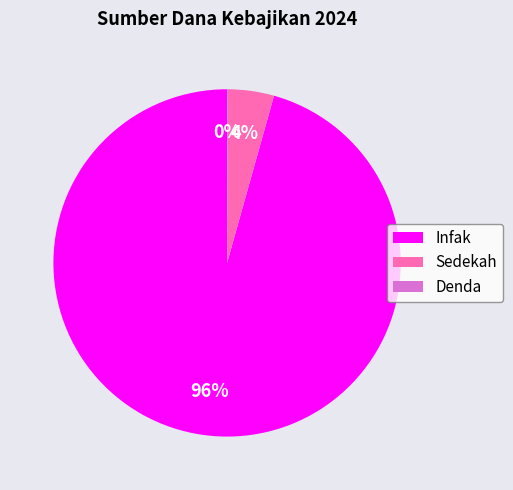

The Infak slice represents 96% of the pie. True or false?

True